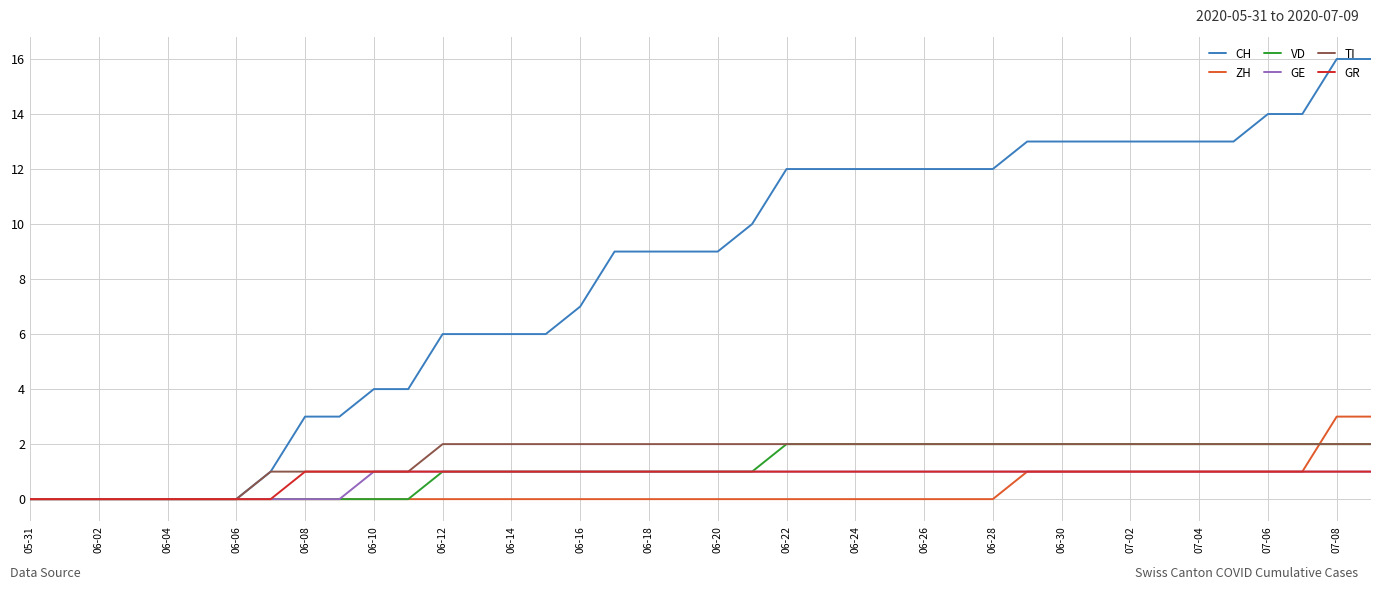

What is the greatest value displayed?

16